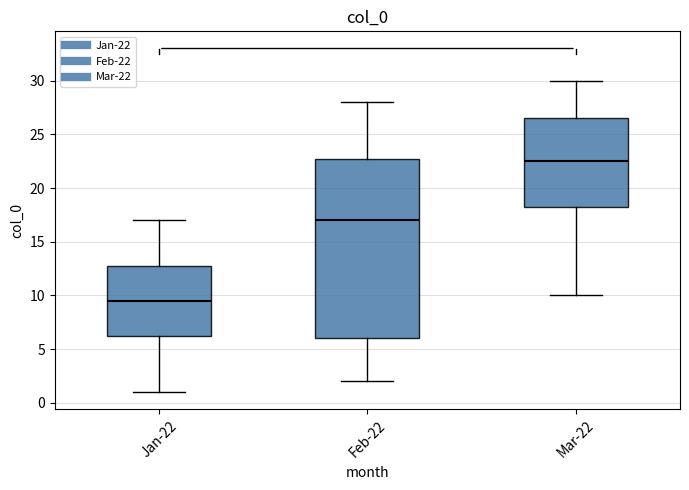

Comparing the boxes themselves (not the whiskers), which one is the tallest?

Feb-22